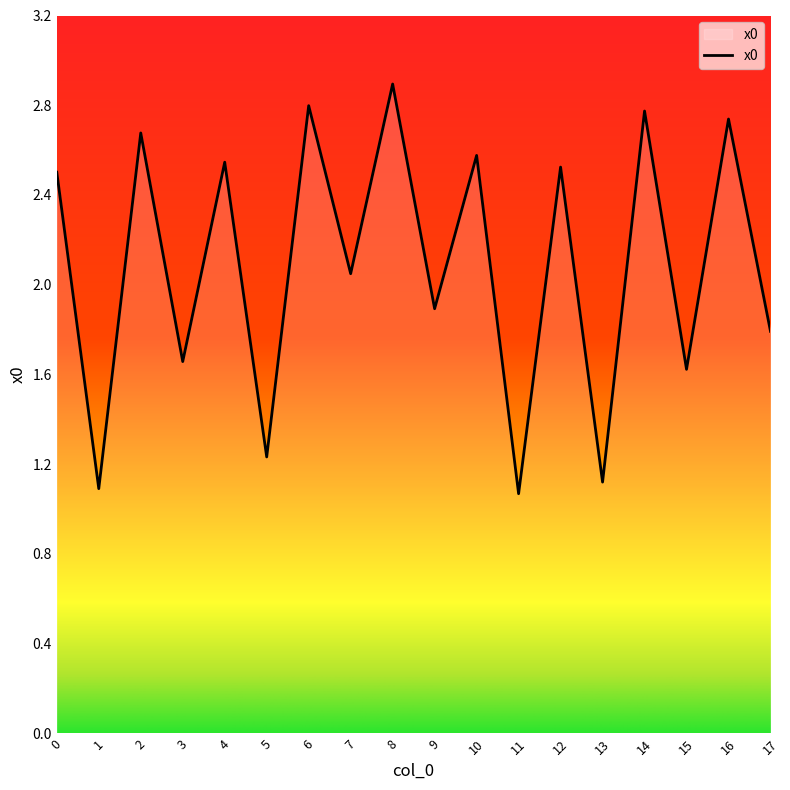

What is the smallest value displayed?

1.1